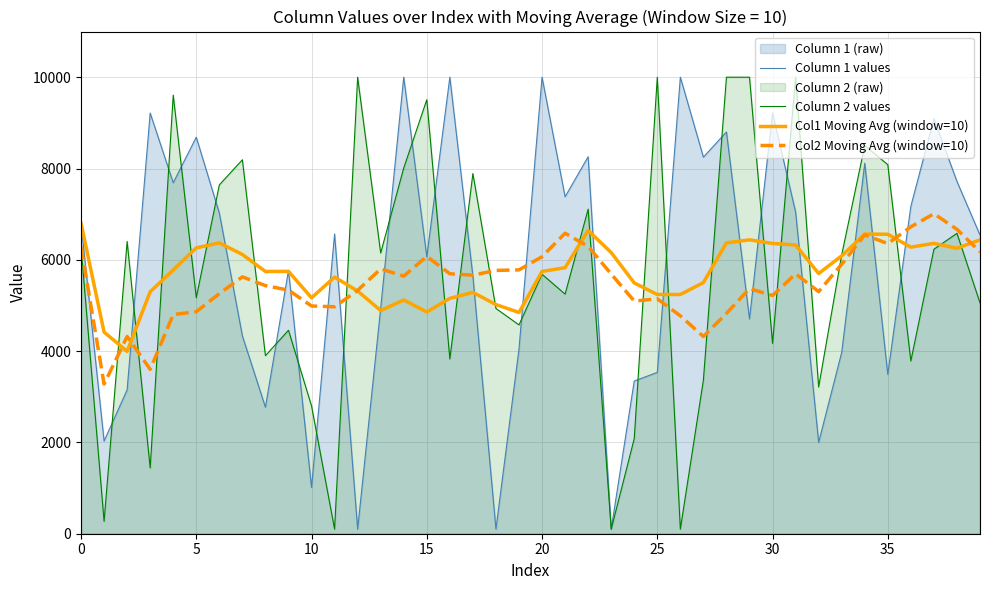

The value of Column 1 values at 35 is 4639.8. True or false?

False